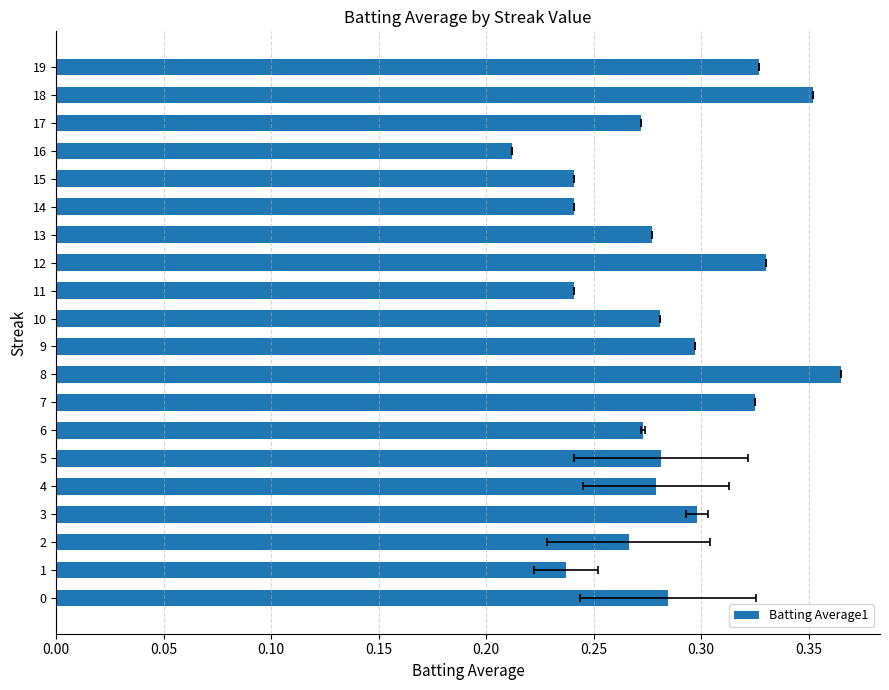

What is the difference between the second highest and second lowest values?

0.1